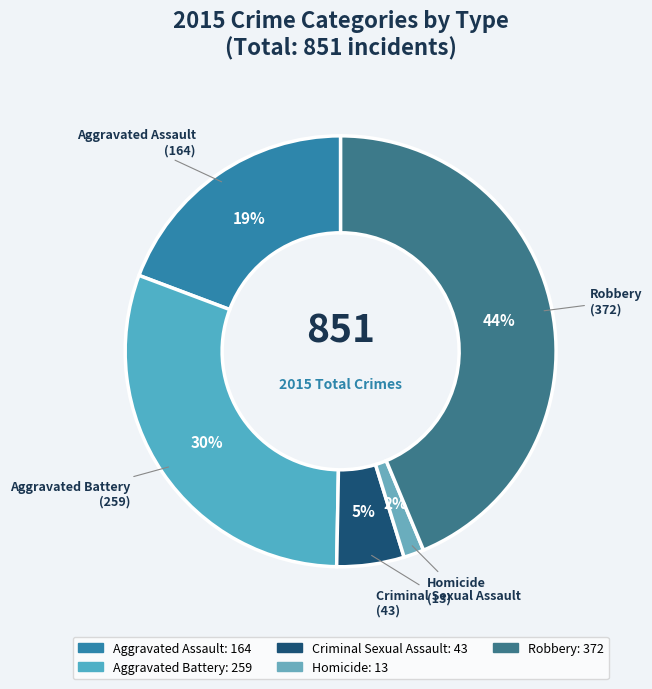

Which category has the biggest portion of the pie?

Robbery